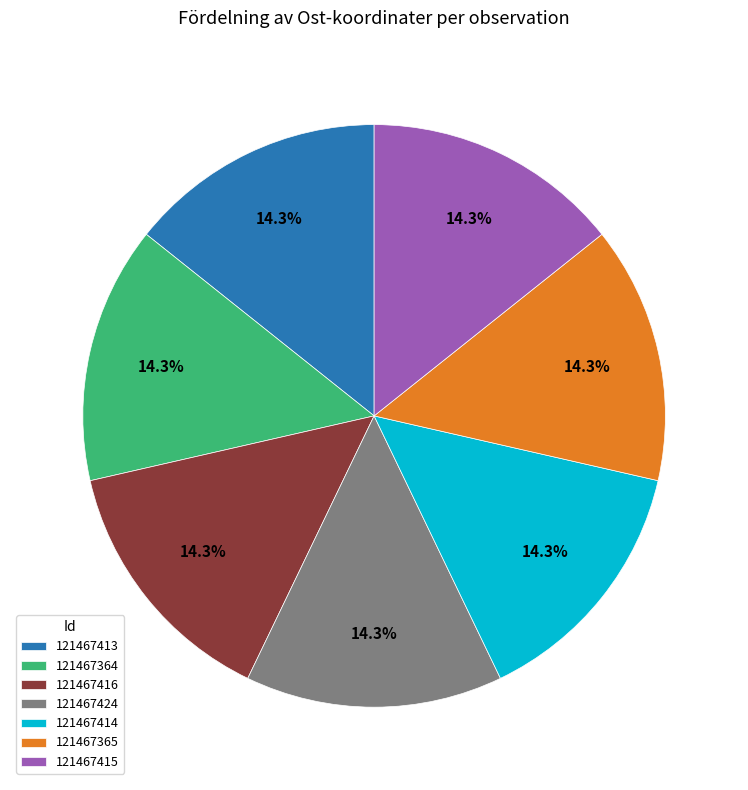

Combined, what portion of the pie is 121467415 and 121467414?

28.6%